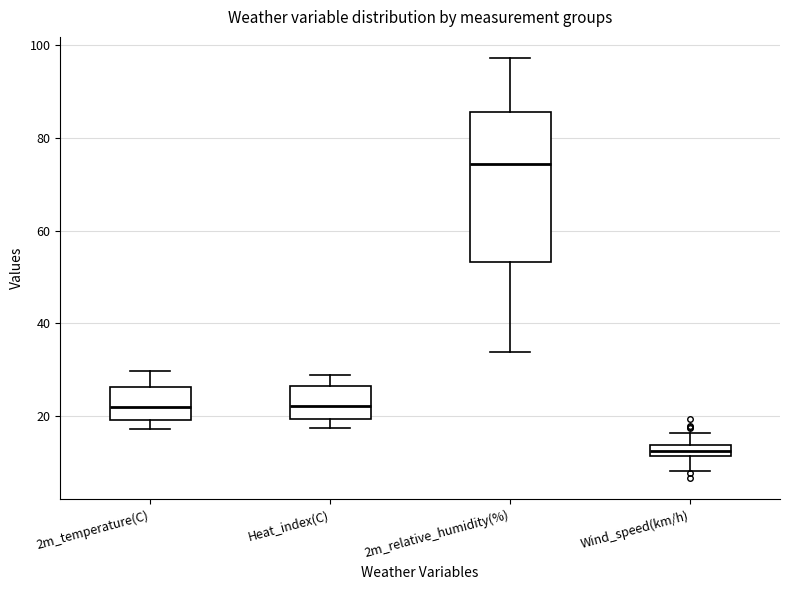

Which box has the highest median line?

2m_relative_humidity(%)